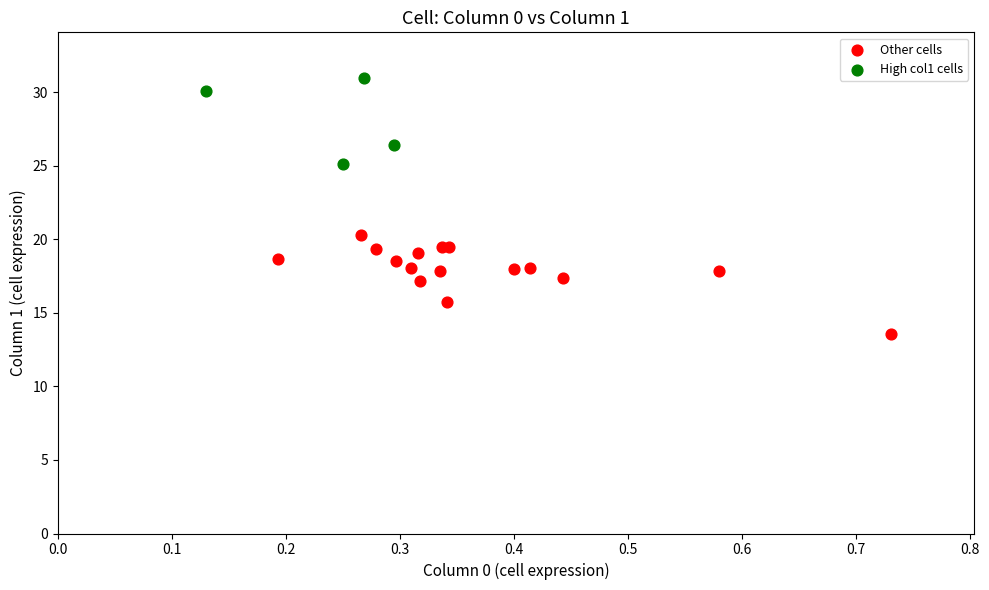

Which series reaches the minimum Y coordinate?

Other cells